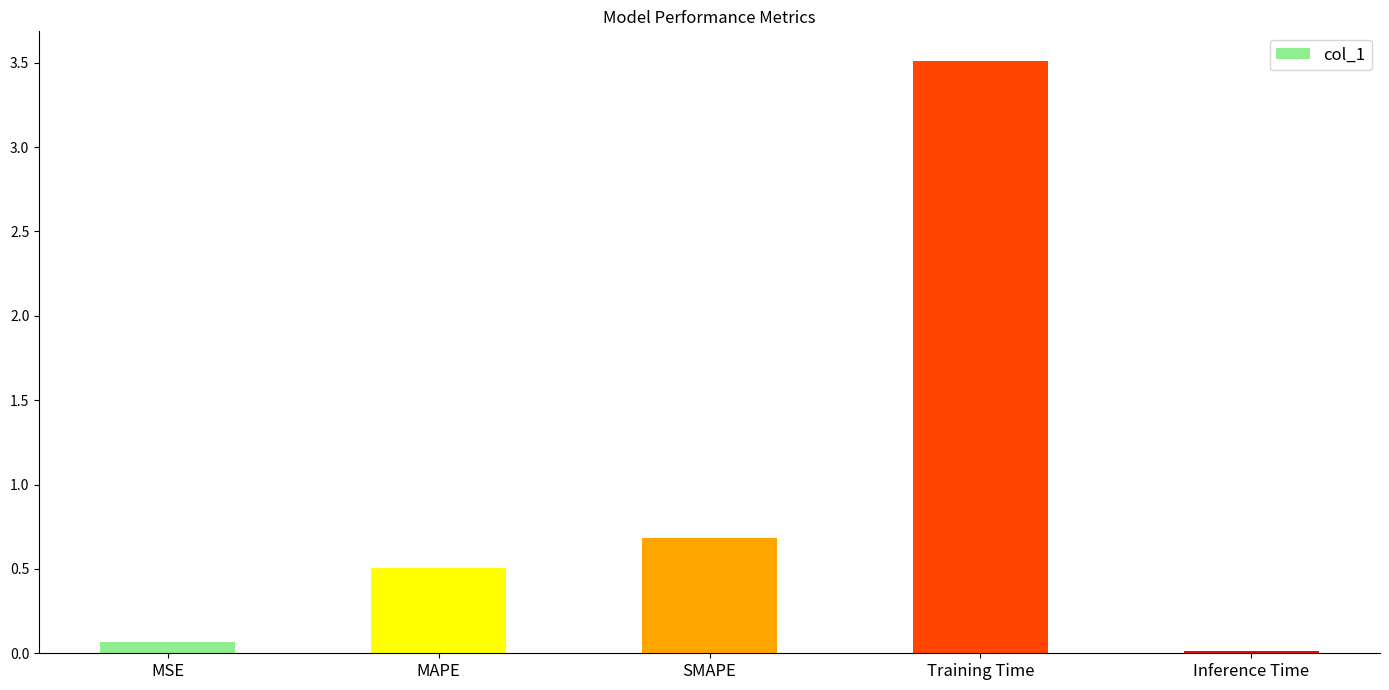

What is the change in value from MSE to MAPE?

+0.4